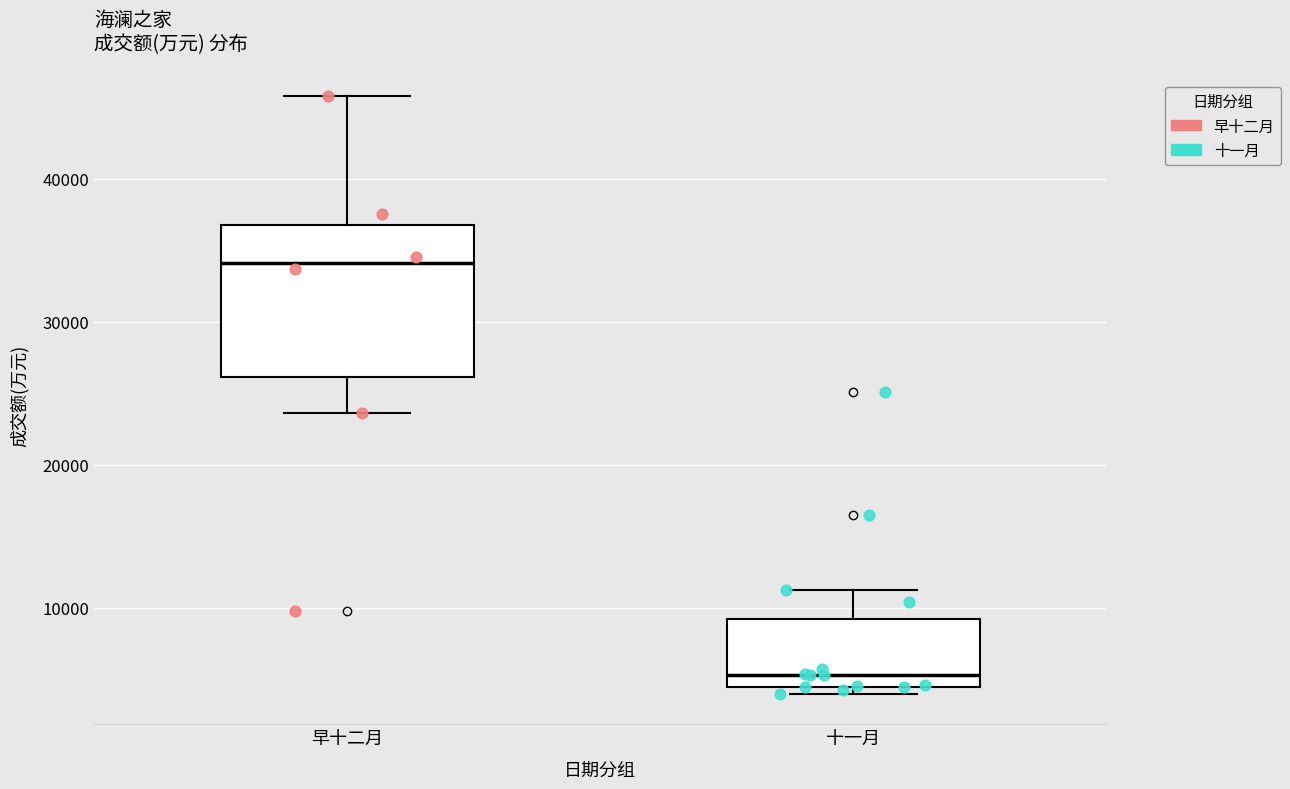

Reading left to right, read every box against the y-axis: the position of its median line, the range the box covers, and the ends of its whiskers. The values are not printed on the chart, so give them approximately, as read against the axis.

早十二月: median 34000, box 26000 to 37000, whiskers 24000 to 46000
十一月: median 5000, box 4000 to 9000, whiskers 4000 (just below the box's lower edge) to 11000